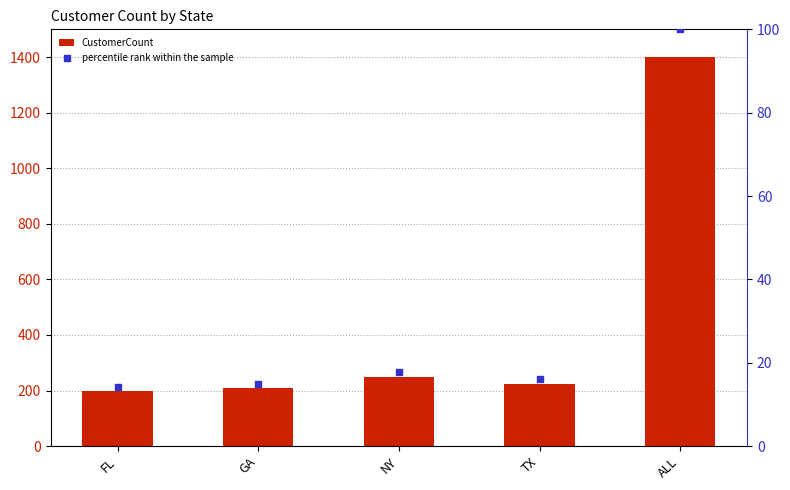

Which series has the largest Y range (max minus min)?

CustomerCount